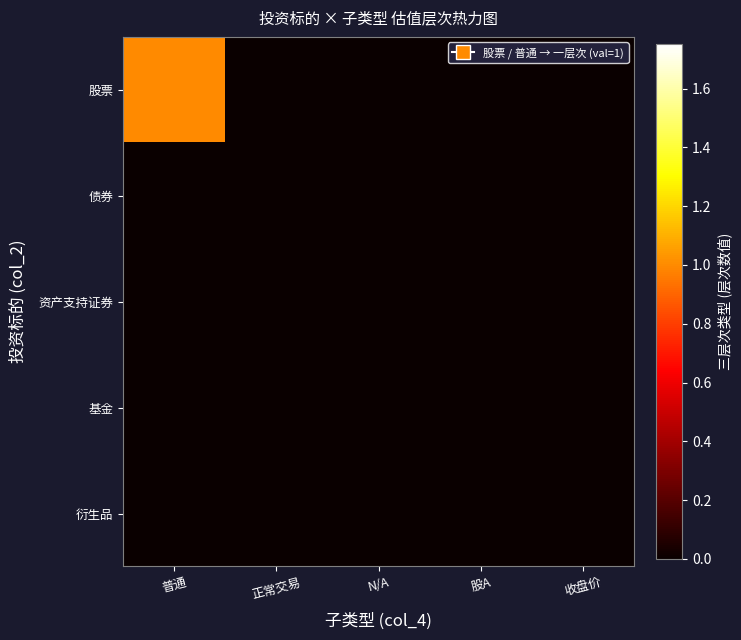

Rank the series by their maximum value, from lowest to highest.

债券, 资产支持证券, 基金, 衍生品, 股票